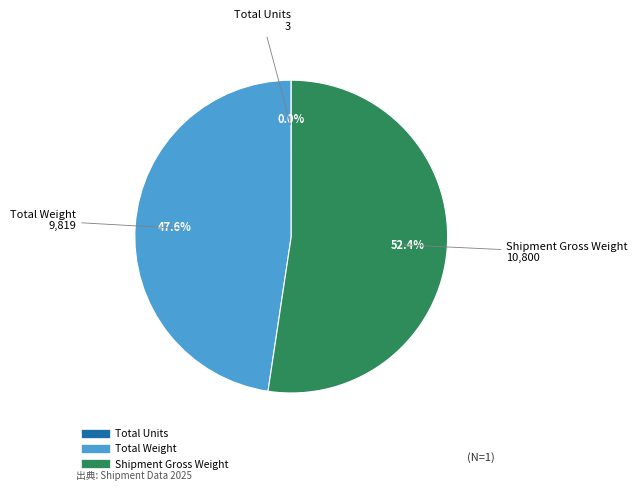

Is there a majority slice in this chart?

Yes